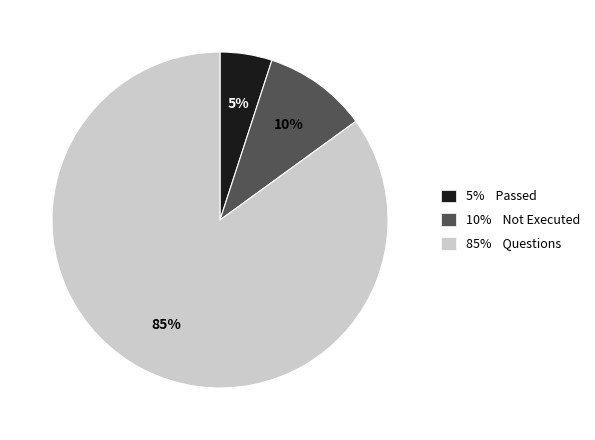

Do 5% Passed and 85% Questions together represent more than half of the pie?

Yes